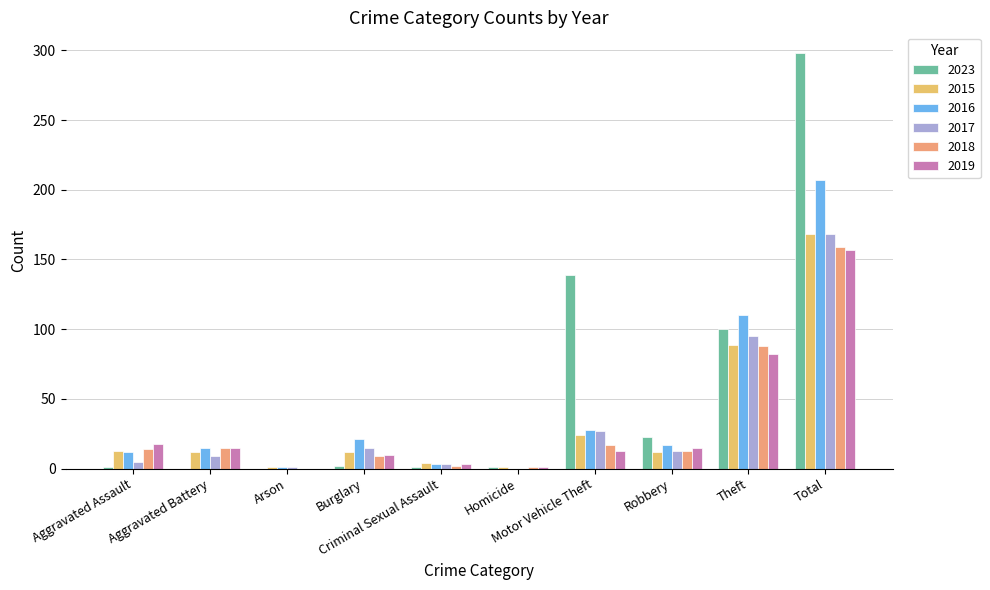

Are the bars grouped side by side (vs. stacked)?

Yes